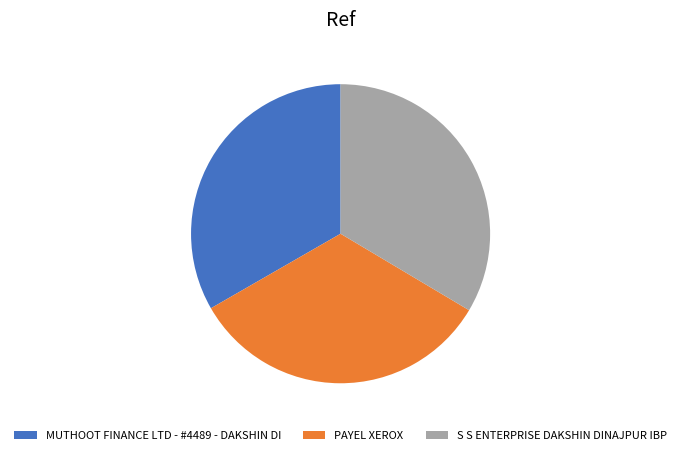

What is the ratio of the value at PAYEL XEROX to the value at MUTHOOT FINANCE LTD - #4489 - DAKSHIN DI?

1.0